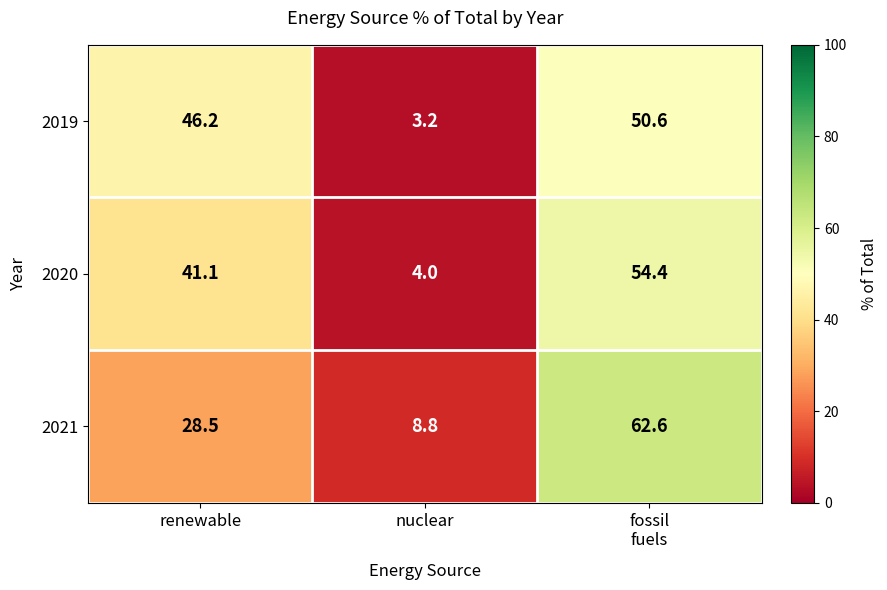

What is the difference between the highest and lowest values at fossil
fuels?

12.0